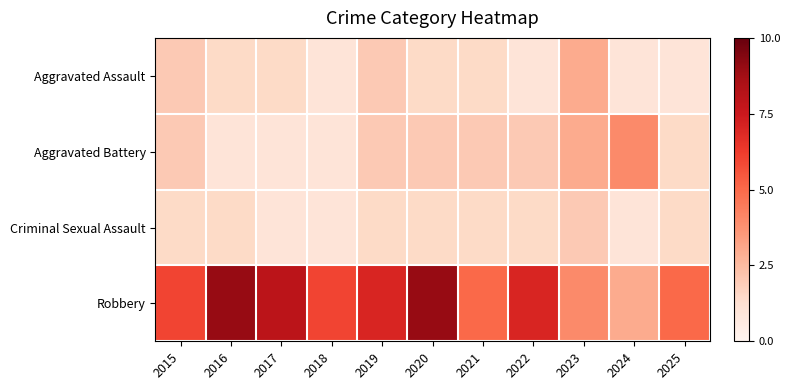

Which series has the largest range (max minus min)?

Robbery